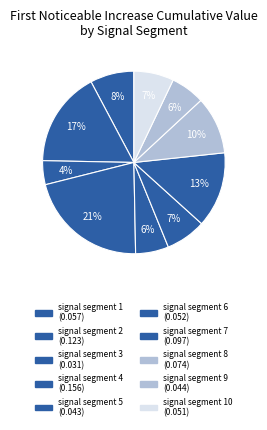

Count the number of slices in the pie.

10